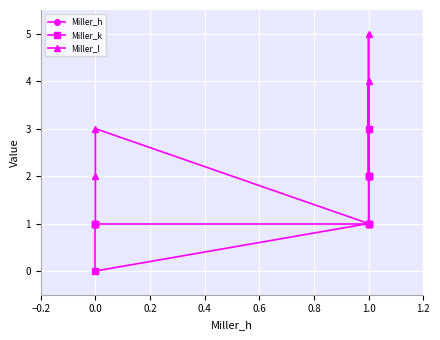

True or false: Miller_l and Miller_h cross at least once.

False